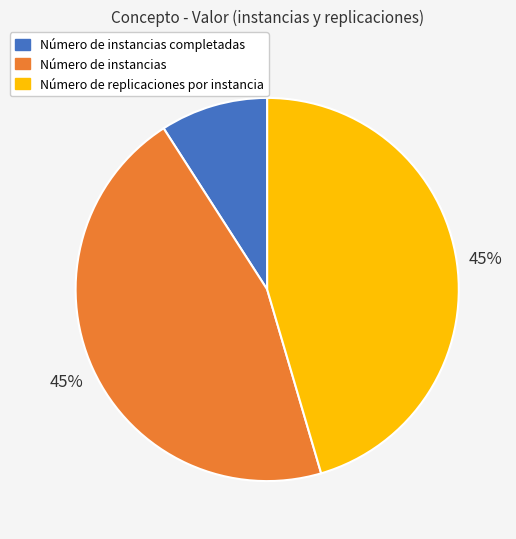

Approximately how many times larger is the value at Número de replicaciones por instancia compared to Número de instancias?

1.0